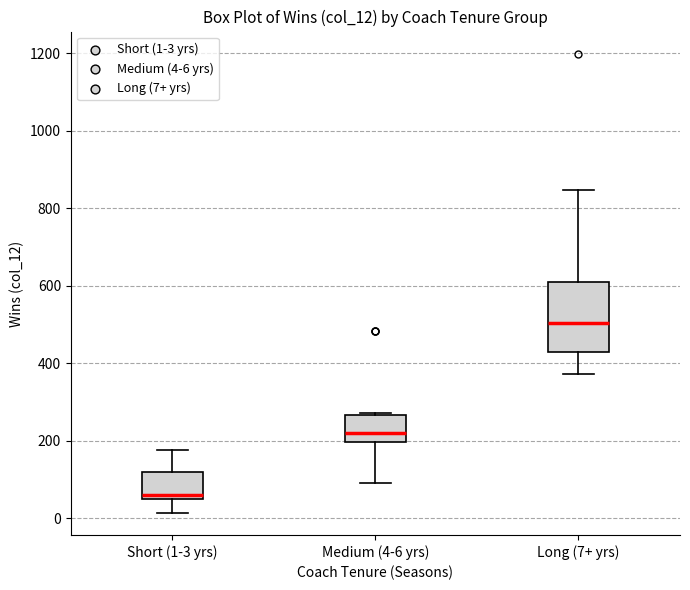

Reading left to right, transcribe this box plot: for each box, give where its median line is, the range the box spans, and where its two whiskers end, as read against the y-axis. The values are not printed on the chart, so give them approximately, as read against the axis.

Short (1-3 yrs): median 60 (just above the box's lower edge), box 60 to 120, whiskers 20 to 180
Medium (4-6 yrs): median 220, box 200 to 260, whiskers 100 to 280
Long (7+ yrs): median 500, box 440 to 620, whiskers 380 to 840